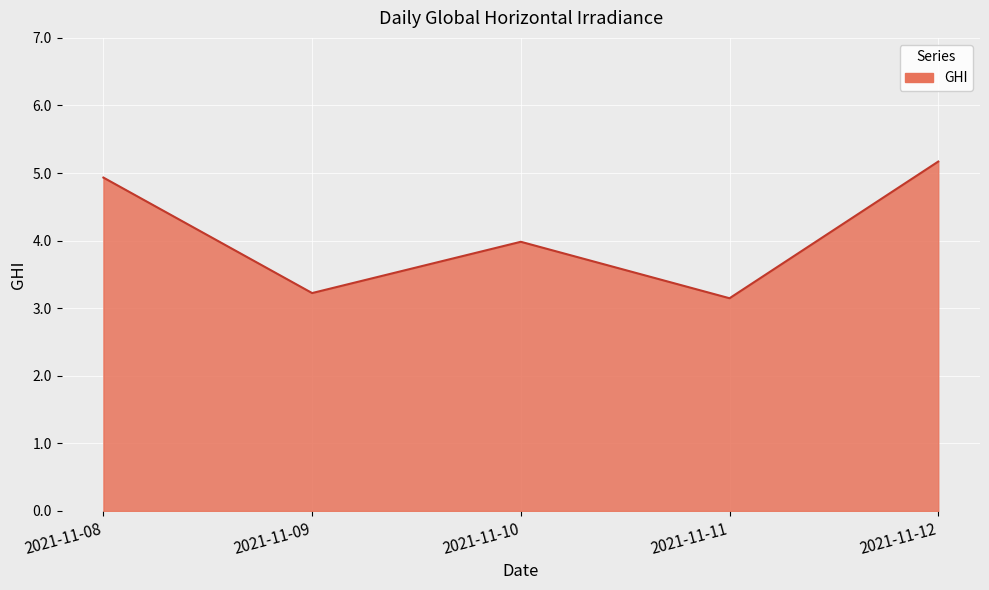

Between 2021-11-08 and 2021-11-10, which is larger?

2021-11-08